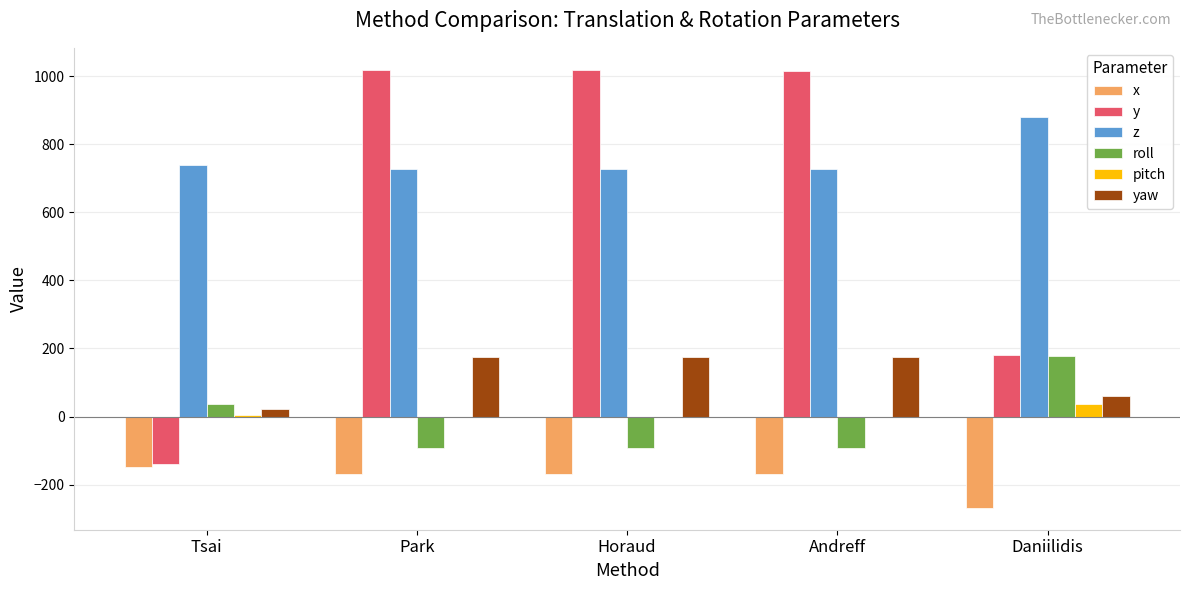

Read the yaw value at Daniilidis.

60.2